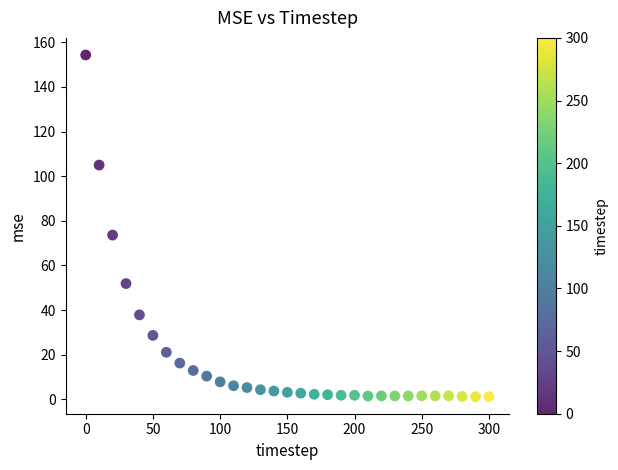

What is the range of Y values (max minus min)?

153.1